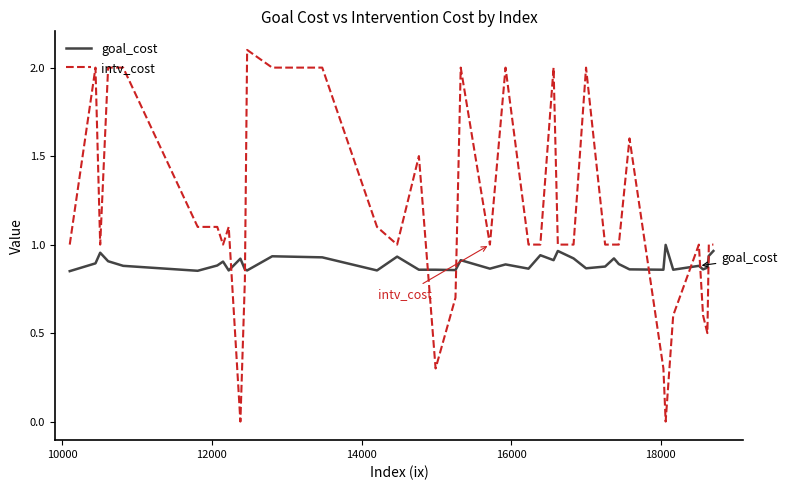

What is the maximum value shown in the chart?

2.1